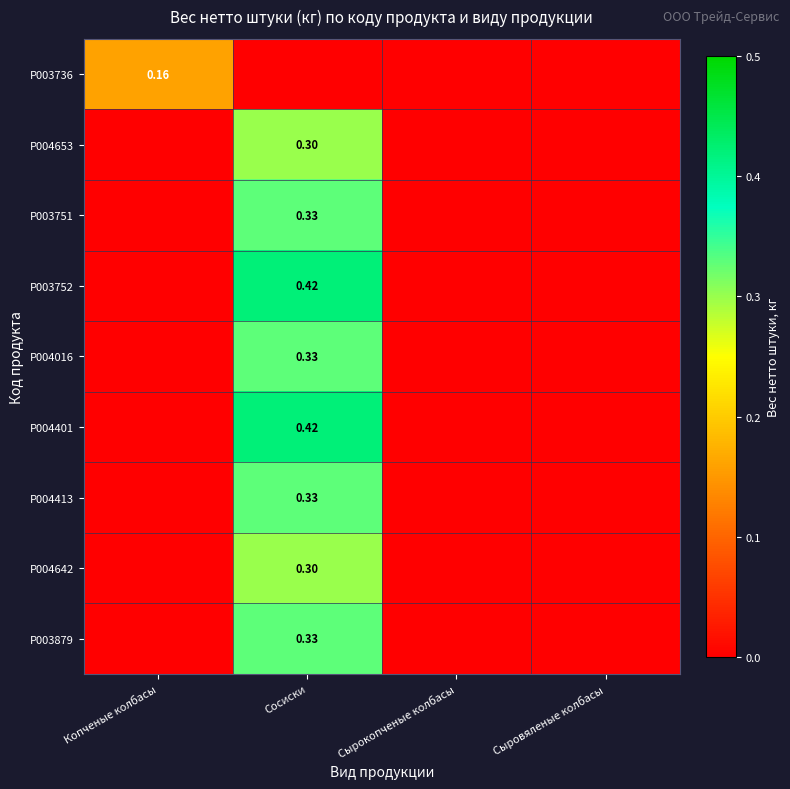

How many values in P004401 are above zero?

1